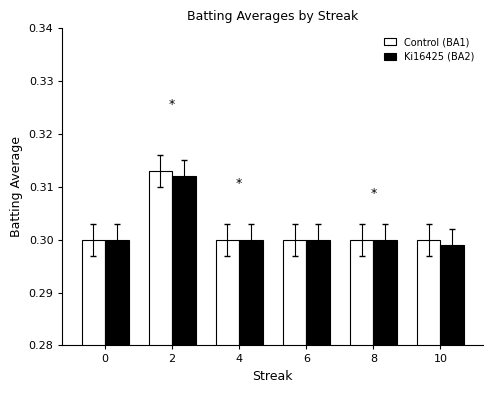

What is the total value across all series at 6?

0.6